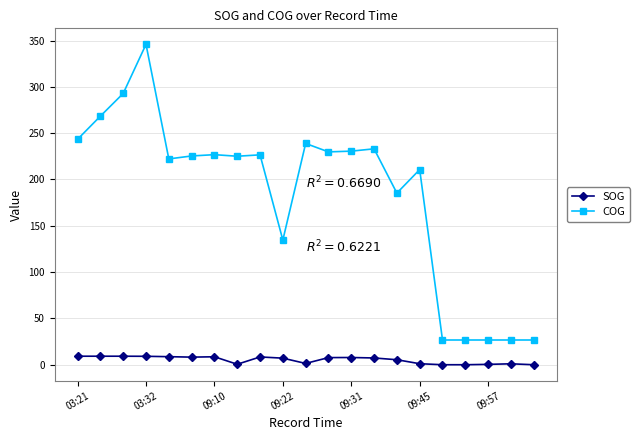

True or false: COG and SOG cross at least once.

False